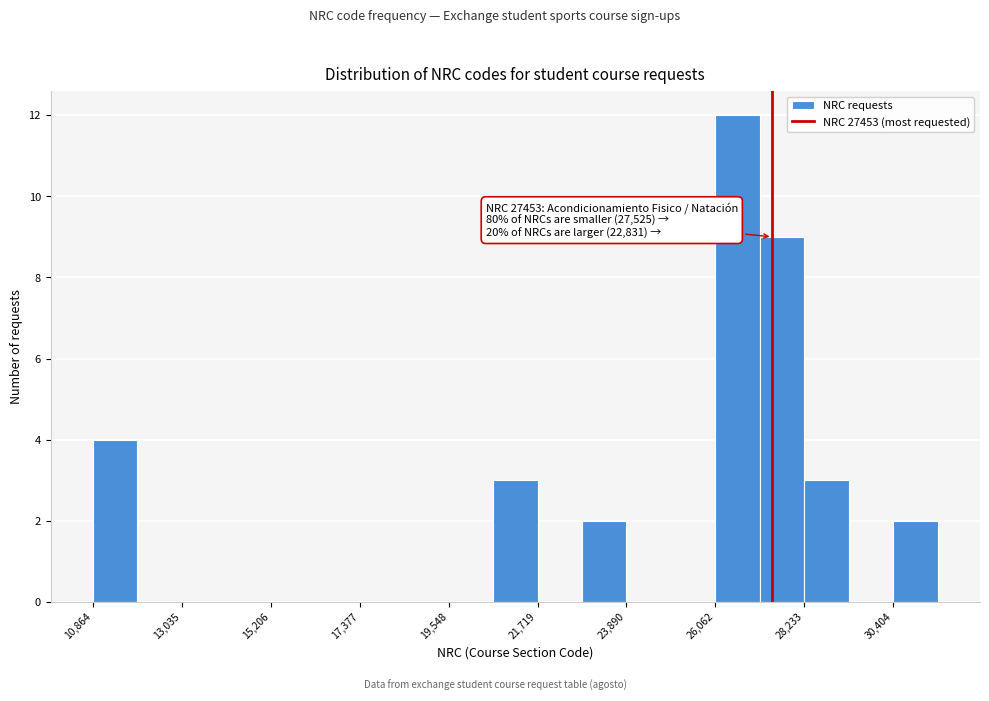

Read against the x-axis, roughly where is the centre of the tallest bar?

26500